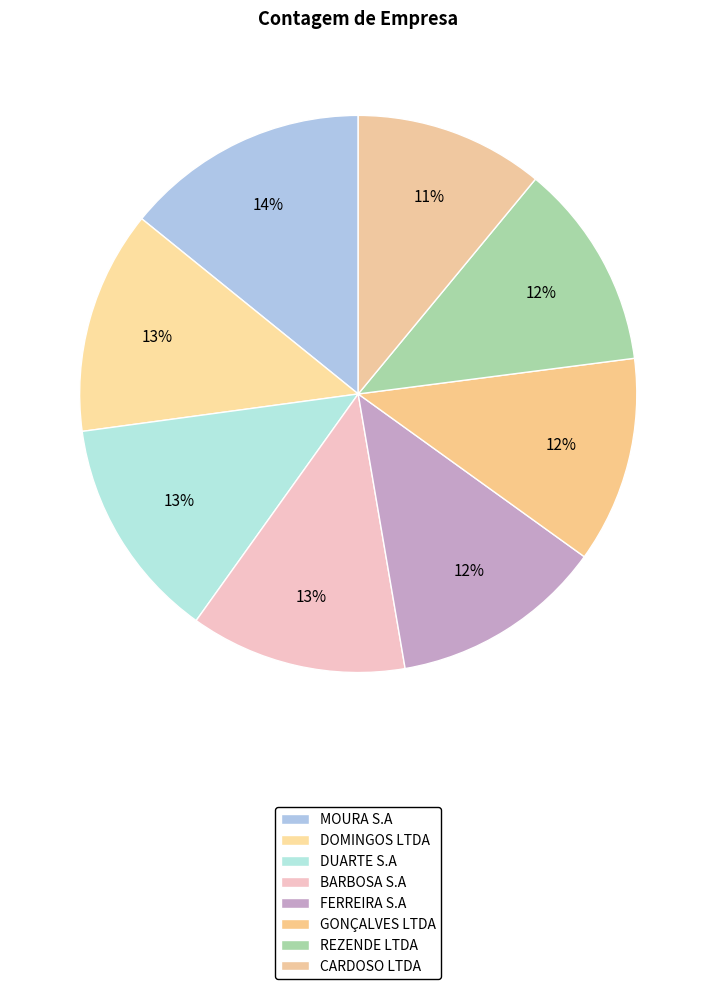

To the nearest percent, what portion does FERREIRA S.A represent?

12%